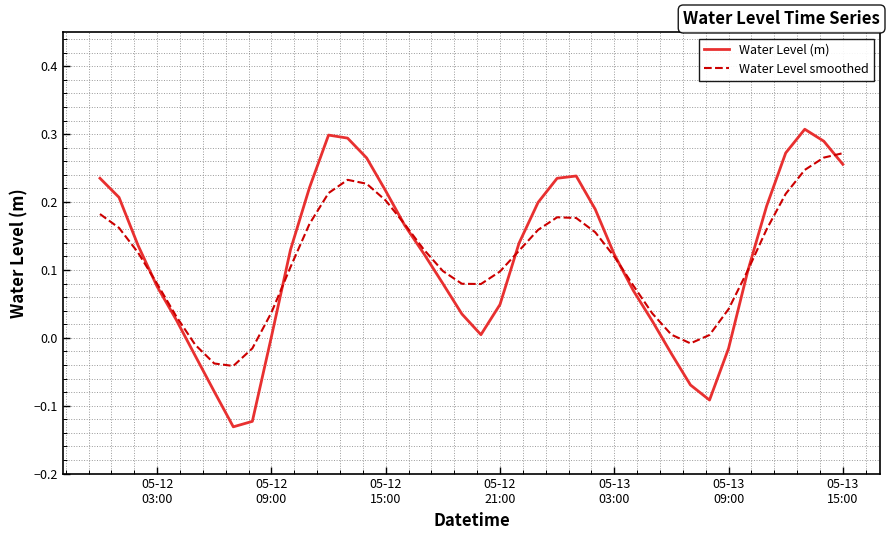

True or false: Water Level smoothed has more than 1 interior local peaks.

True